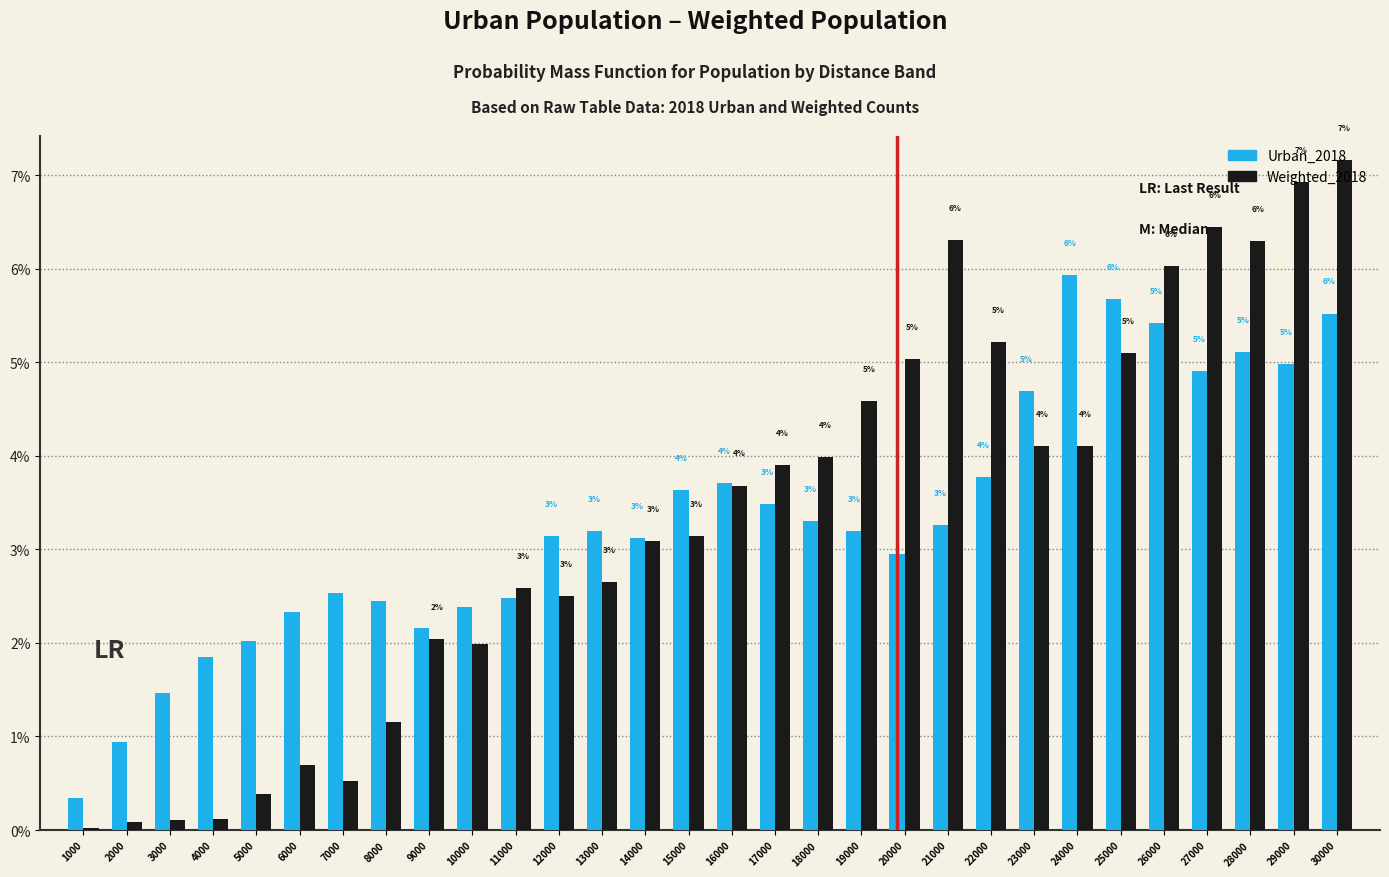

True or false: Weighted_2018 has a value of 2.4 at 28000.

False